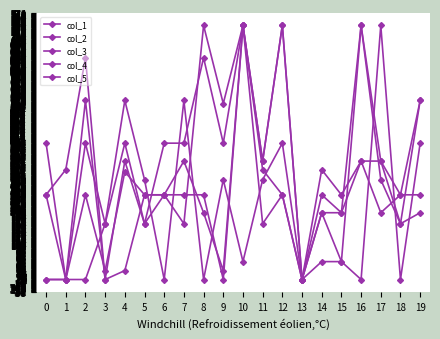

Which label corresponds to the largest value in the chart?

10